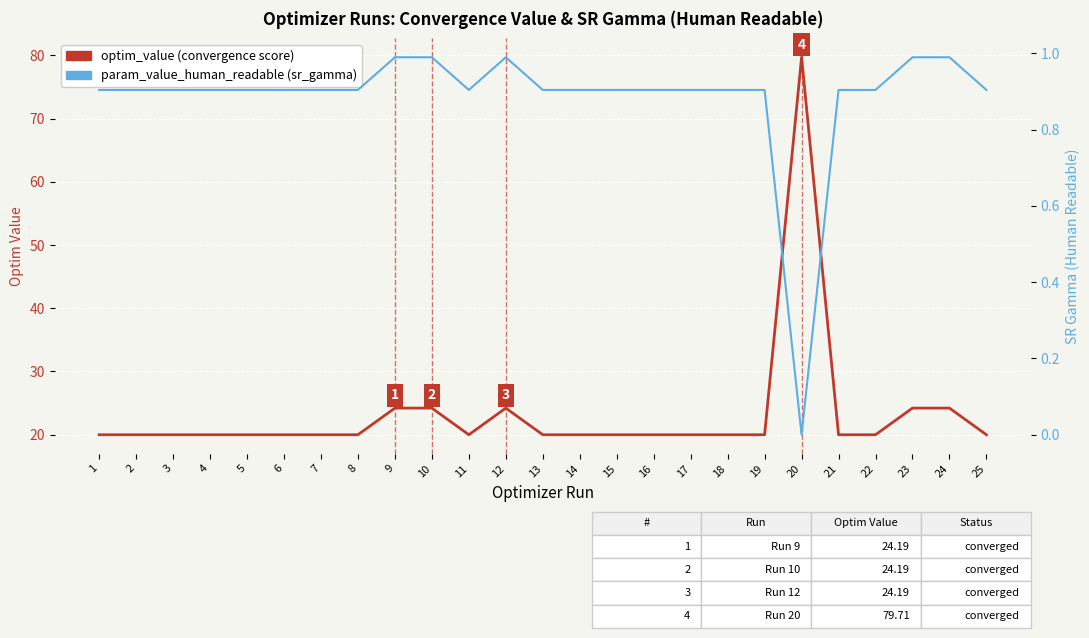

At which category does optim_value (convergence) reach its first local peak?

4